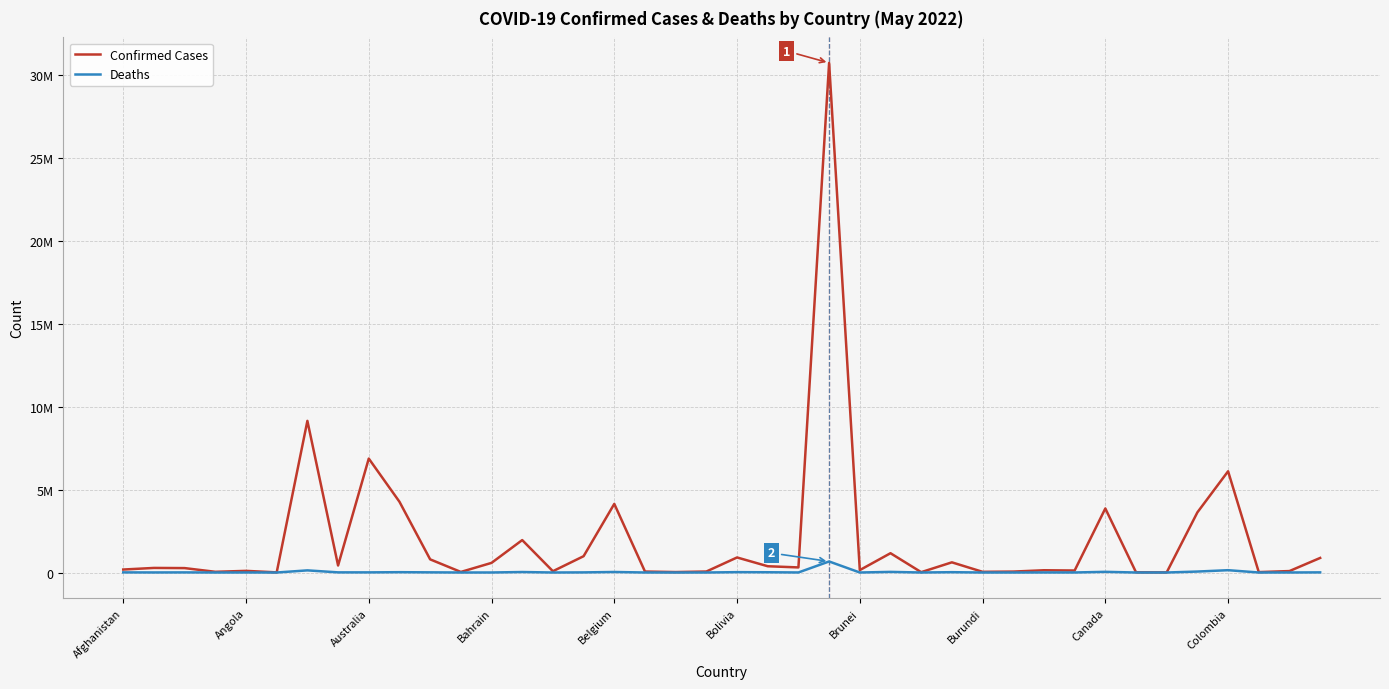

Does the chart display data point markers on the line(s)?

No